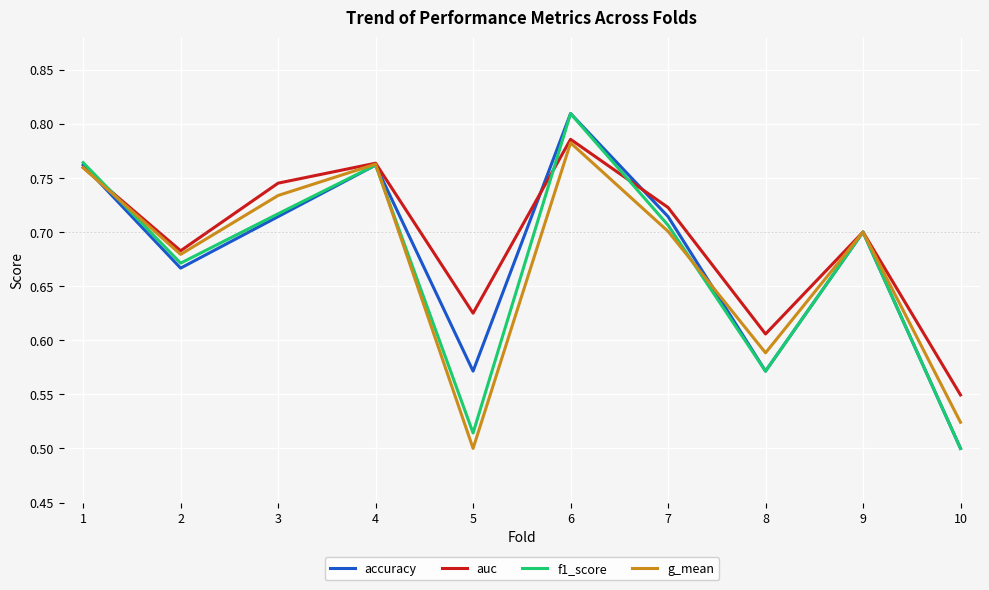

At which category does the chart reach its peak across all series?

6